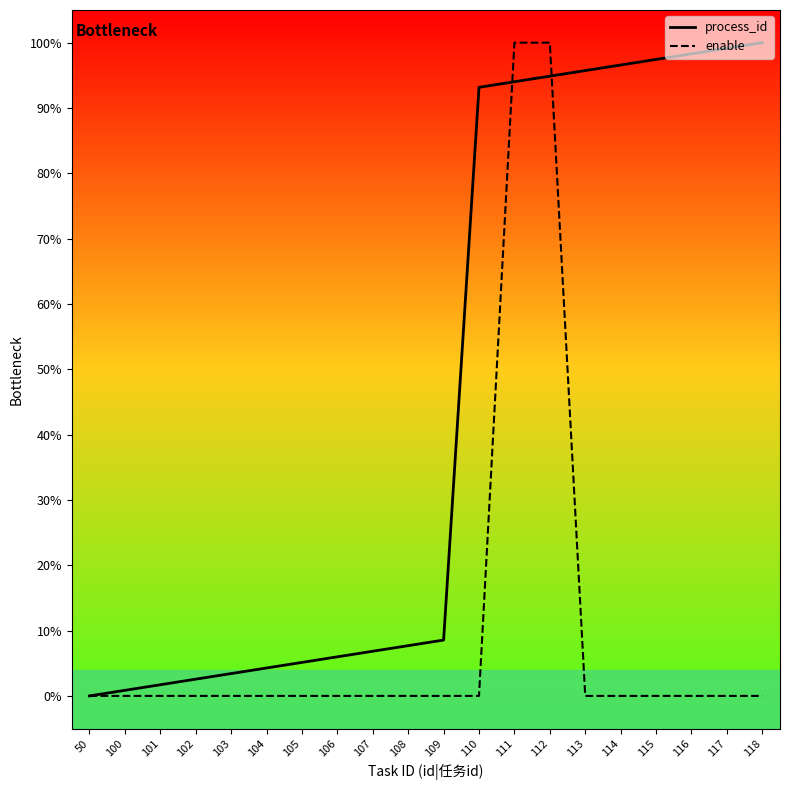

Count the enable values in the range 0 to 1.

20